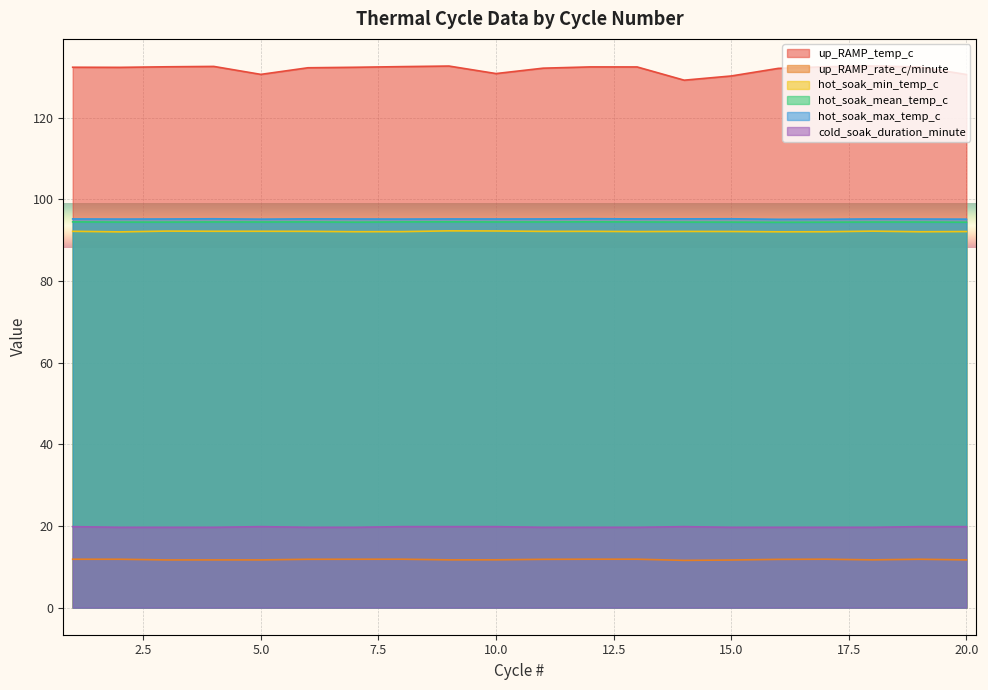

Which has a higher value, 4 or 10?

4